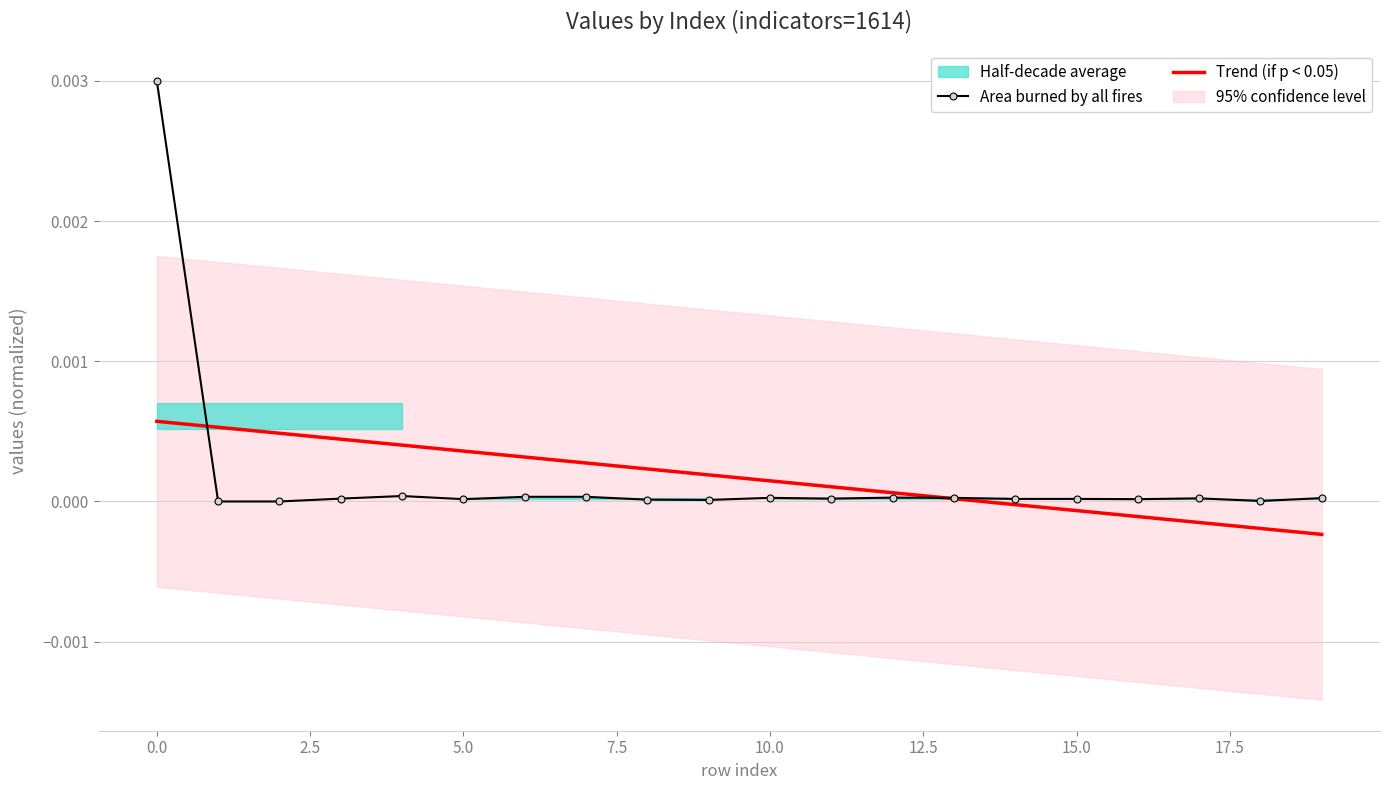

The value of Area burned by all fires at 5.0 is 0.0. True or false?

True